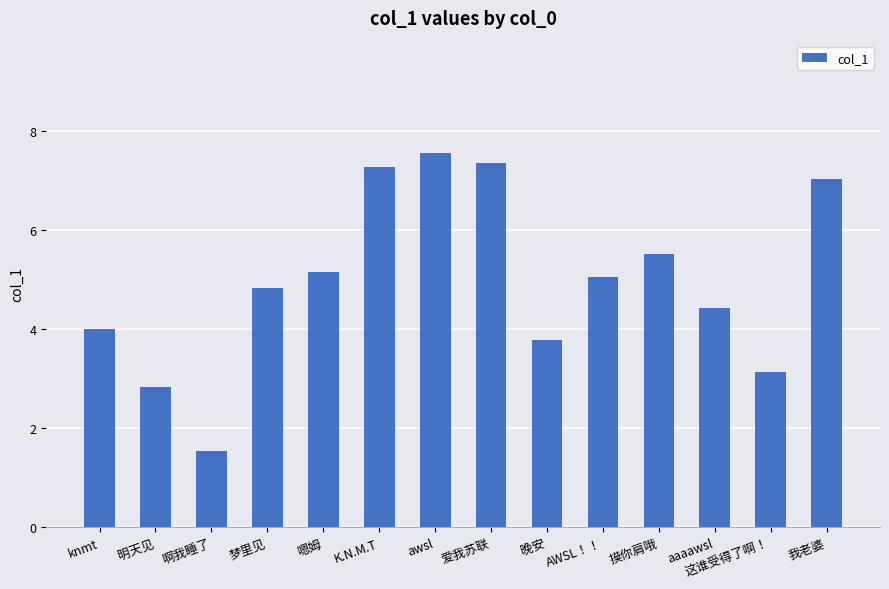

Approximately how many times larger is the value at awsl compared to 摸你肩哦?

1.4